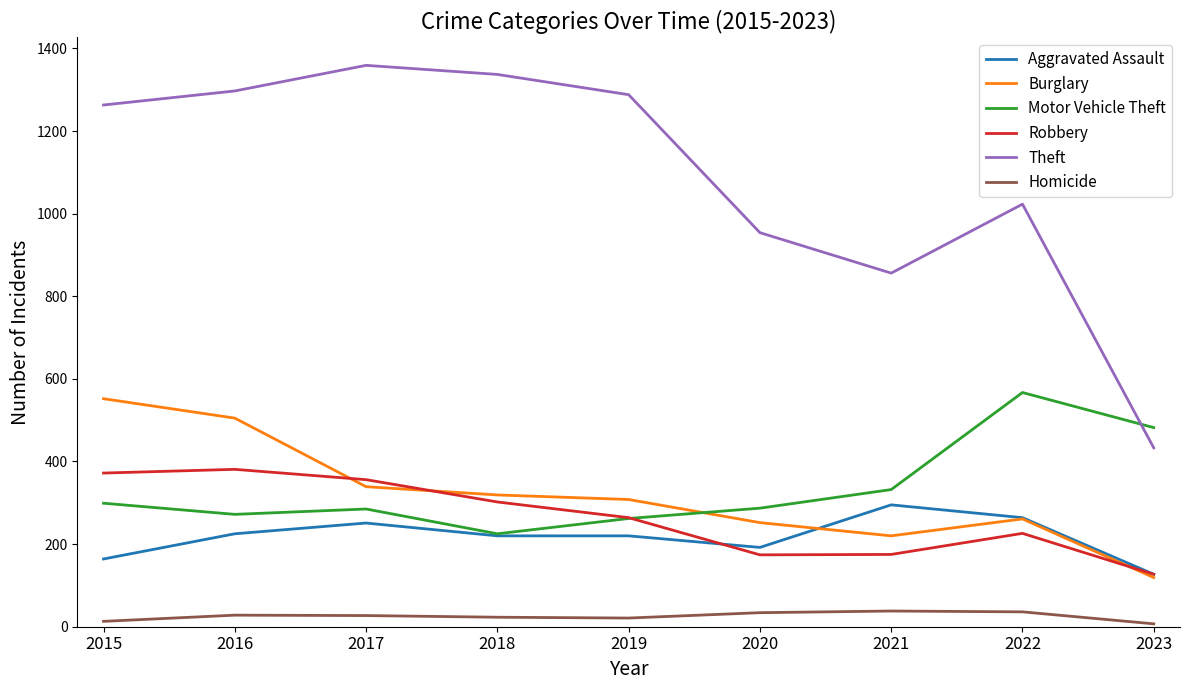

Which series has the largest range (max minus min)?

Theft